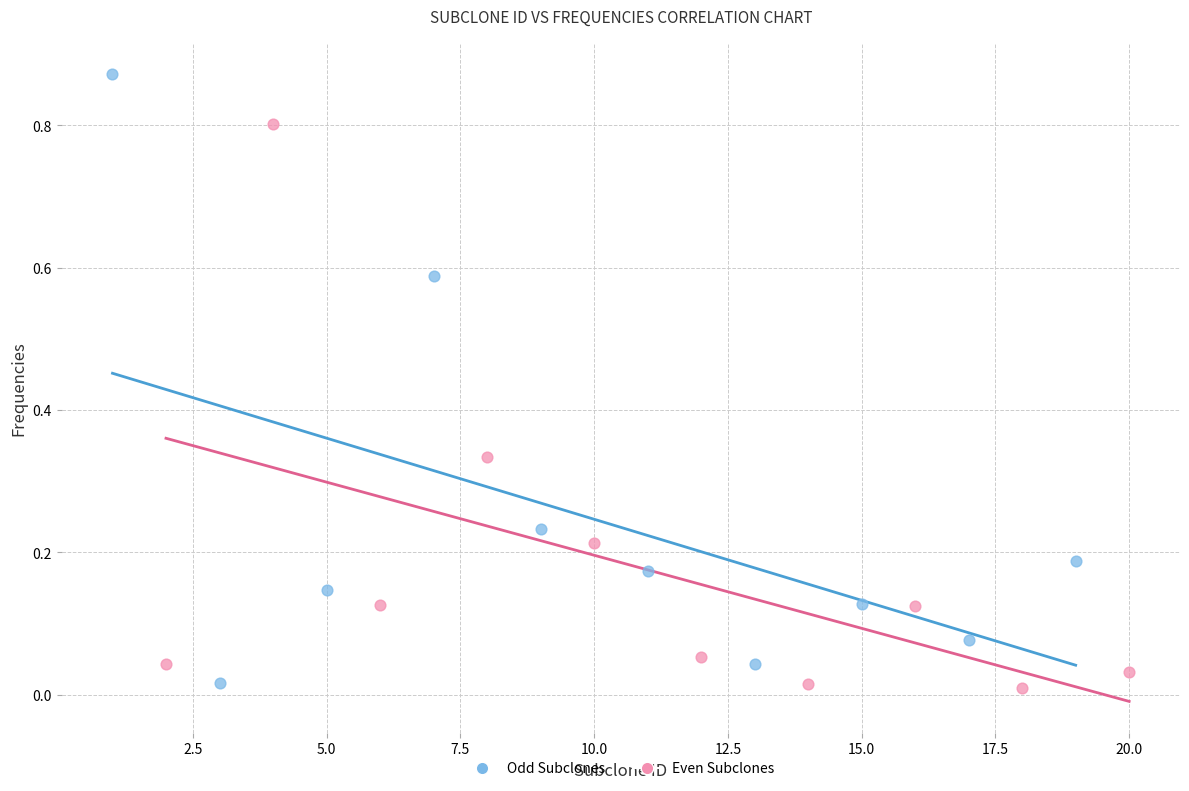

Which series reaches the maximum Y coordinate?

Odd Subclones